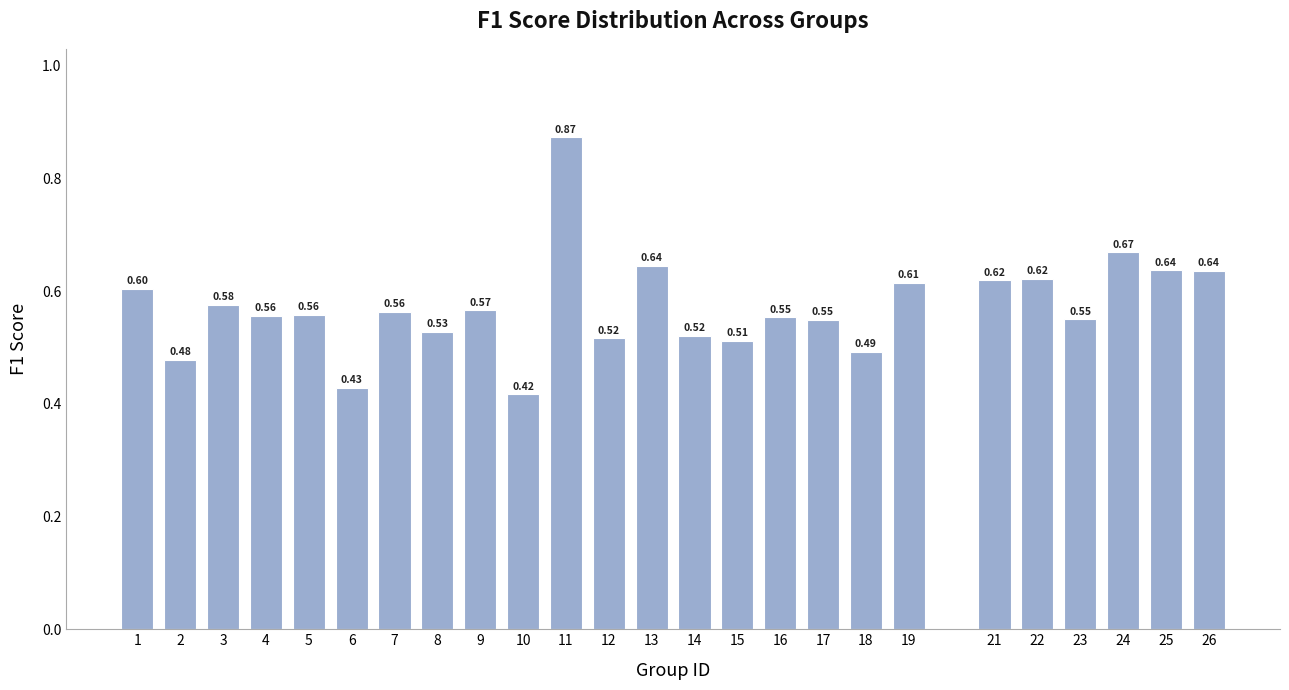

What is the sum of all values?

14.3